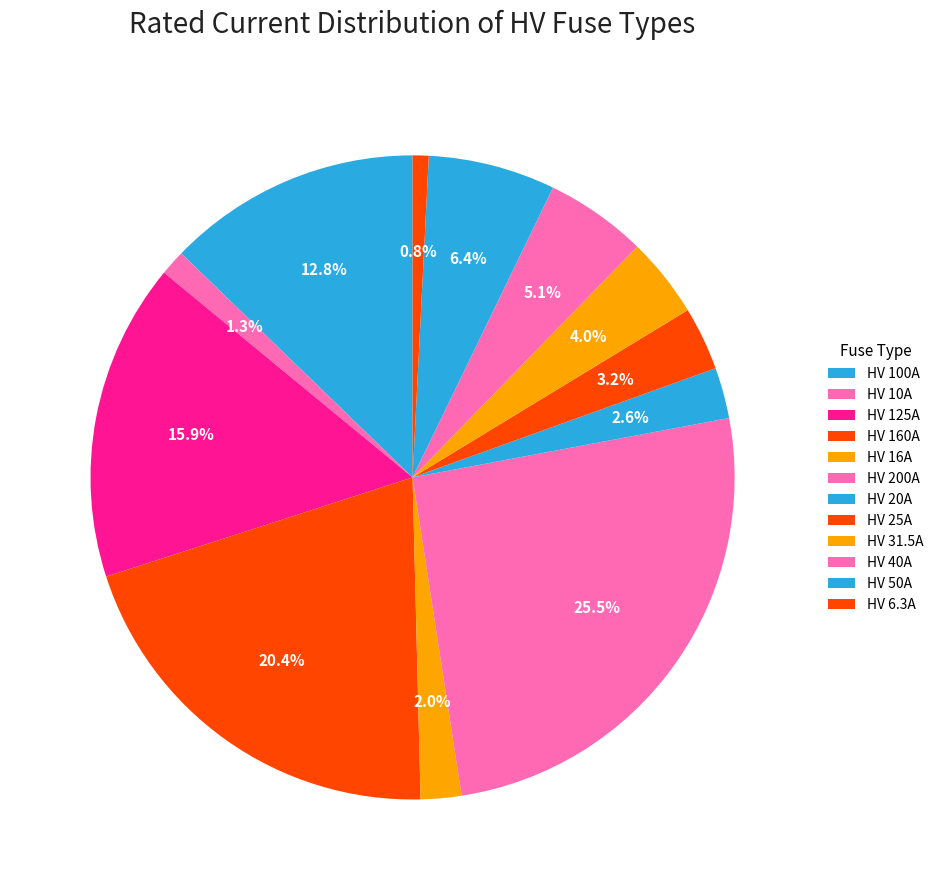

Count the number of slices in the pie.

12